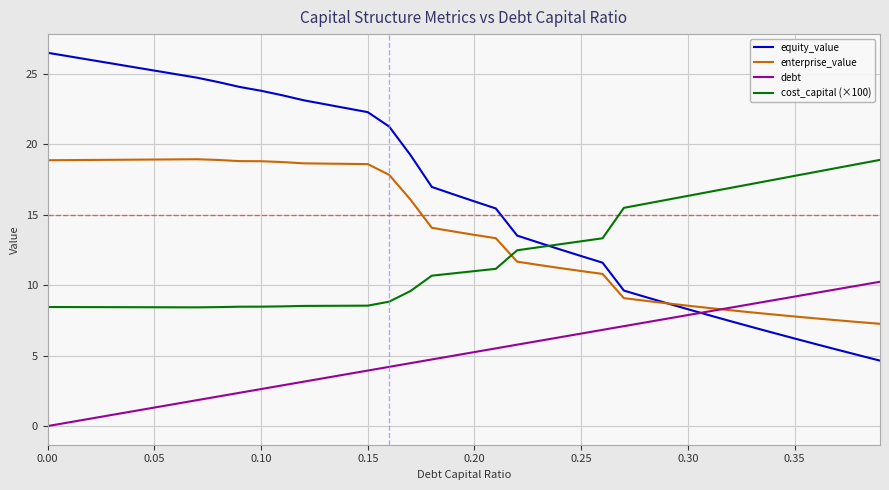

Is this an area chart (filled region under the line)?

No